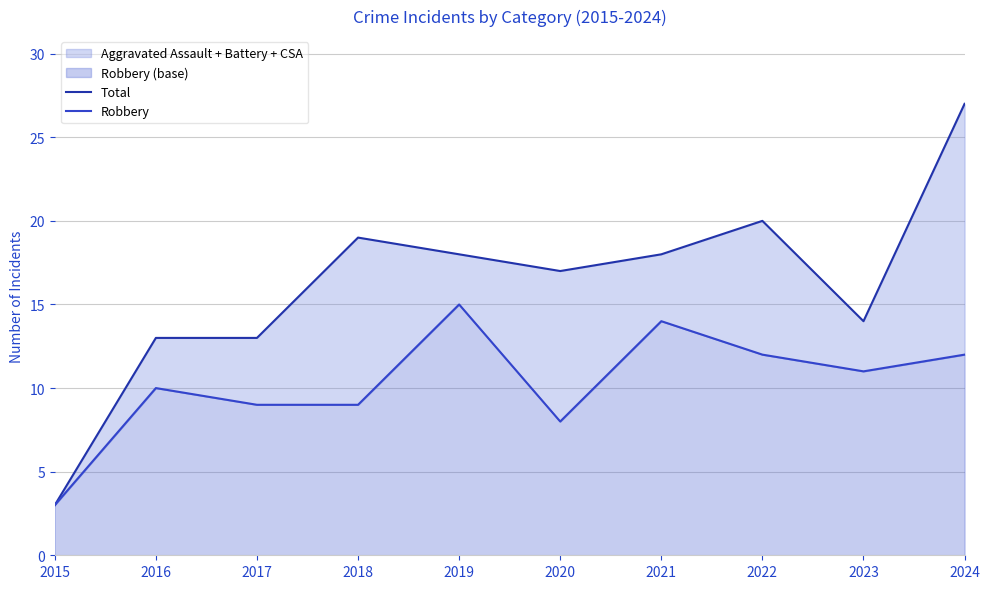

True or false: Robbery and Total cross at least once.

False